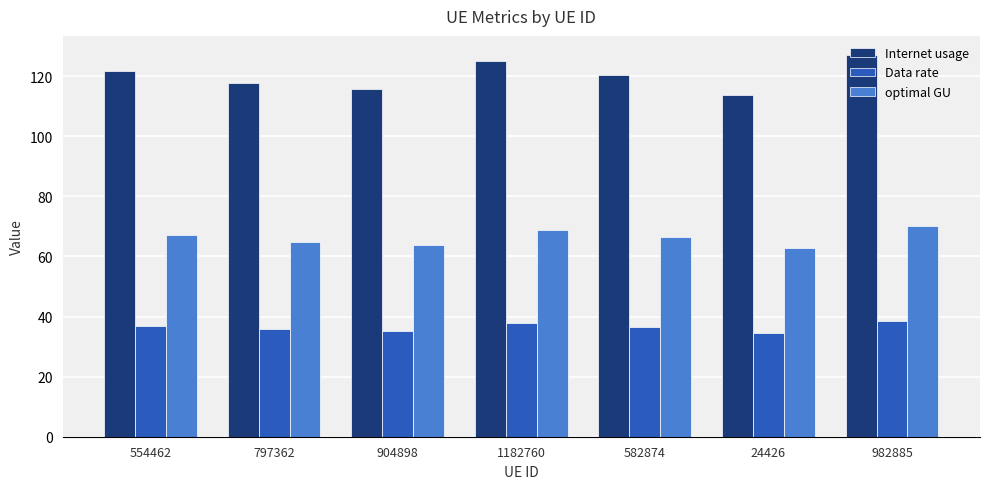

What is the difference between the highest and lowest values at 1182760?

87.1